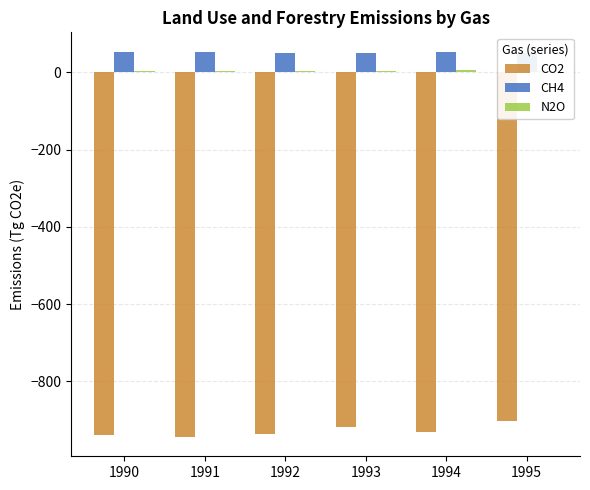

How many bars are there in total?

18